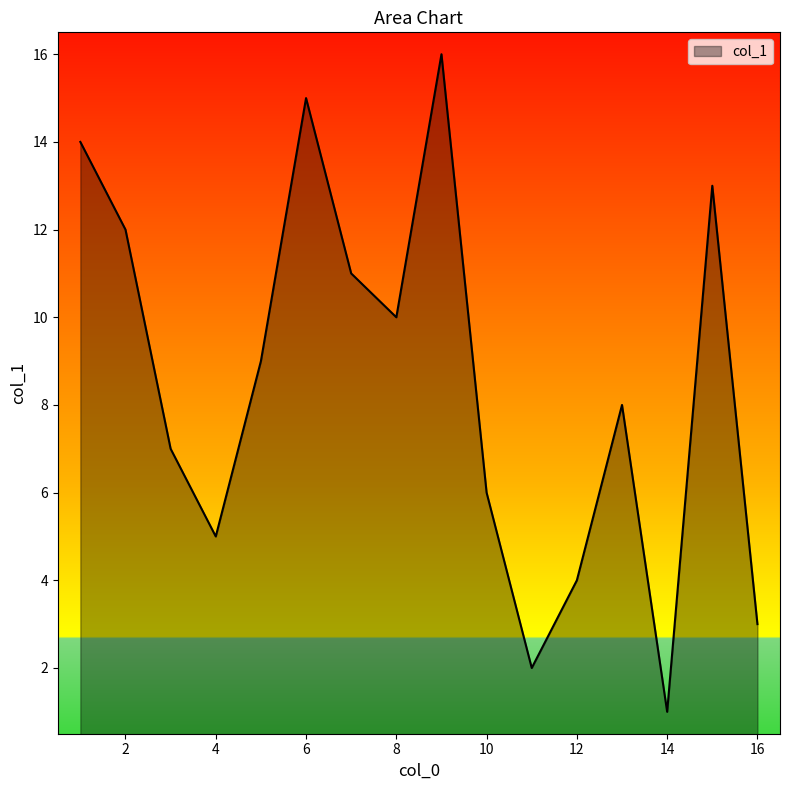

What is the difference between the maximum and minimum values?

15